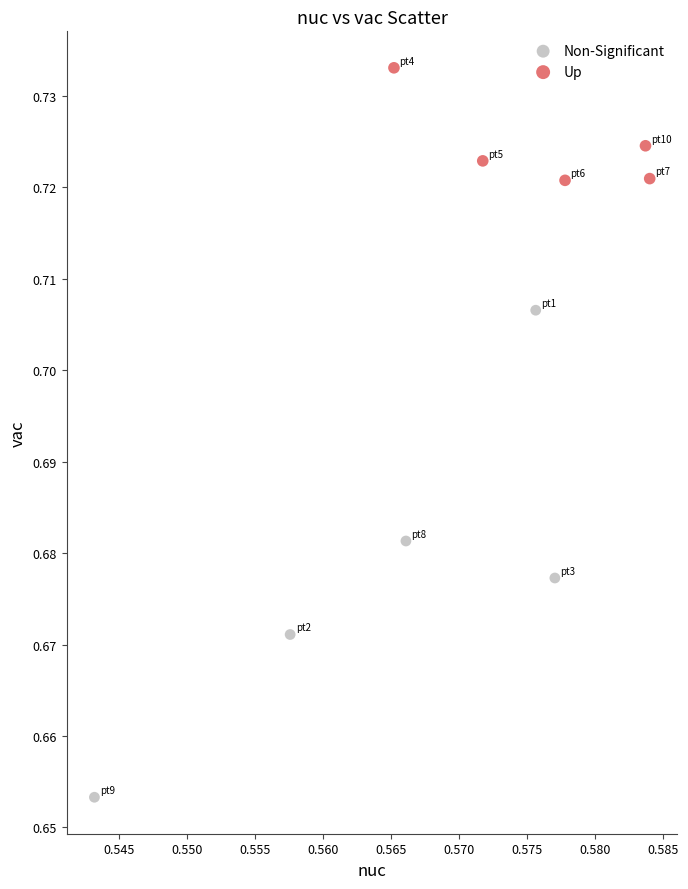

Which series contains the lowest Y value?

Non-Significant